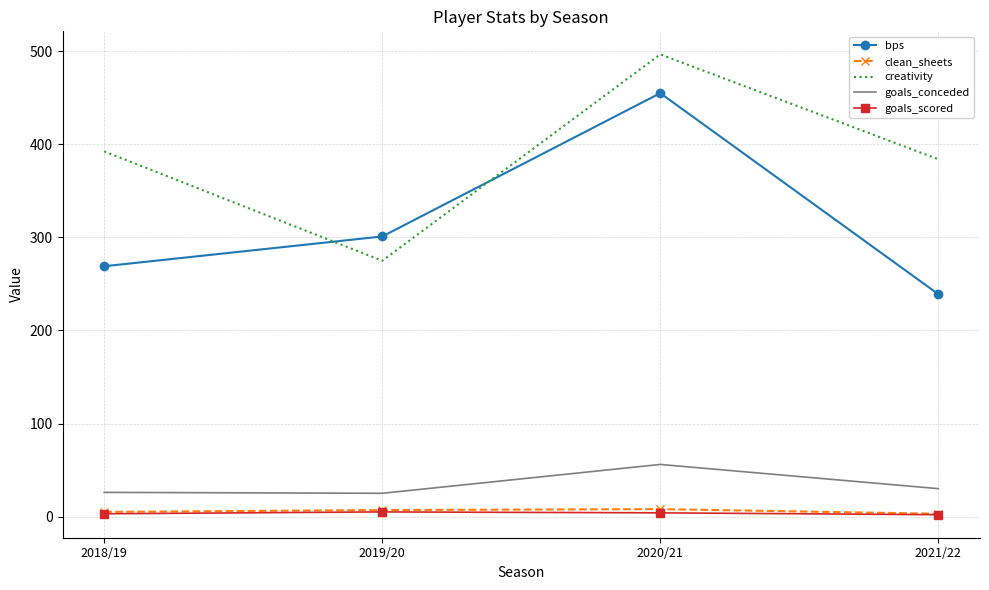

What is the maximum value for bps?

455.0